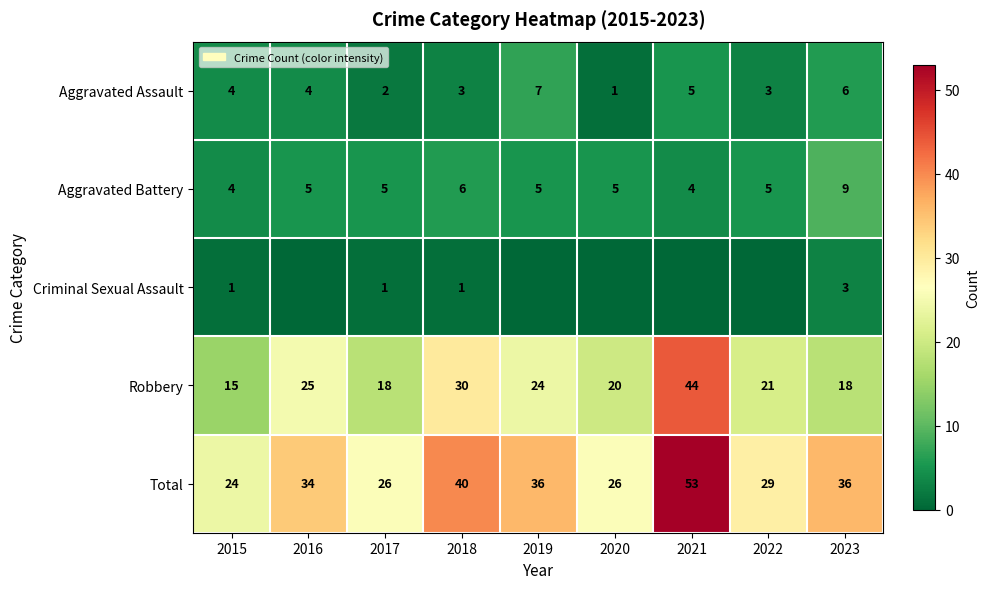

What is the maximum value for Total?

53